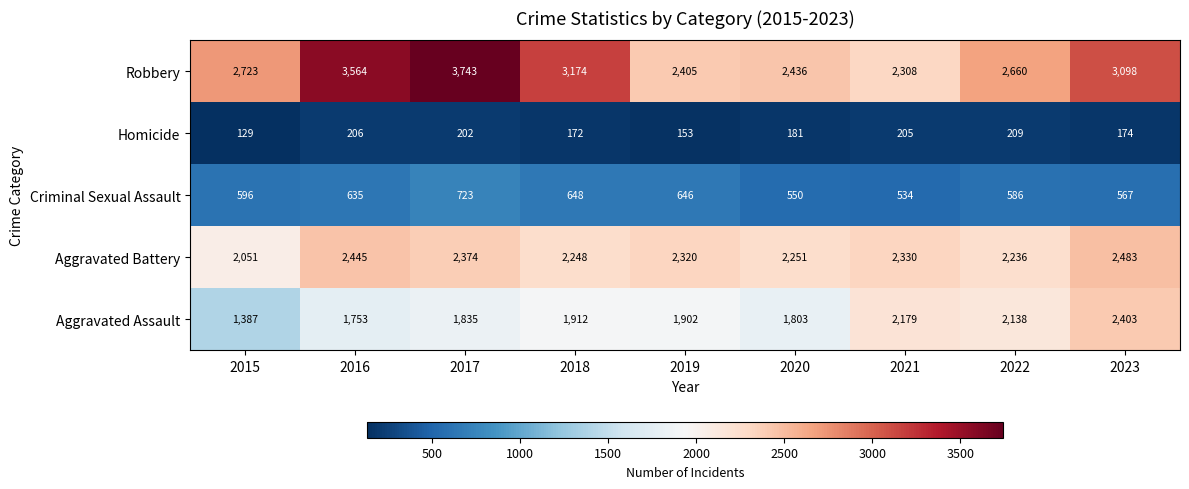

What is the total value across all series at 2017?

8877